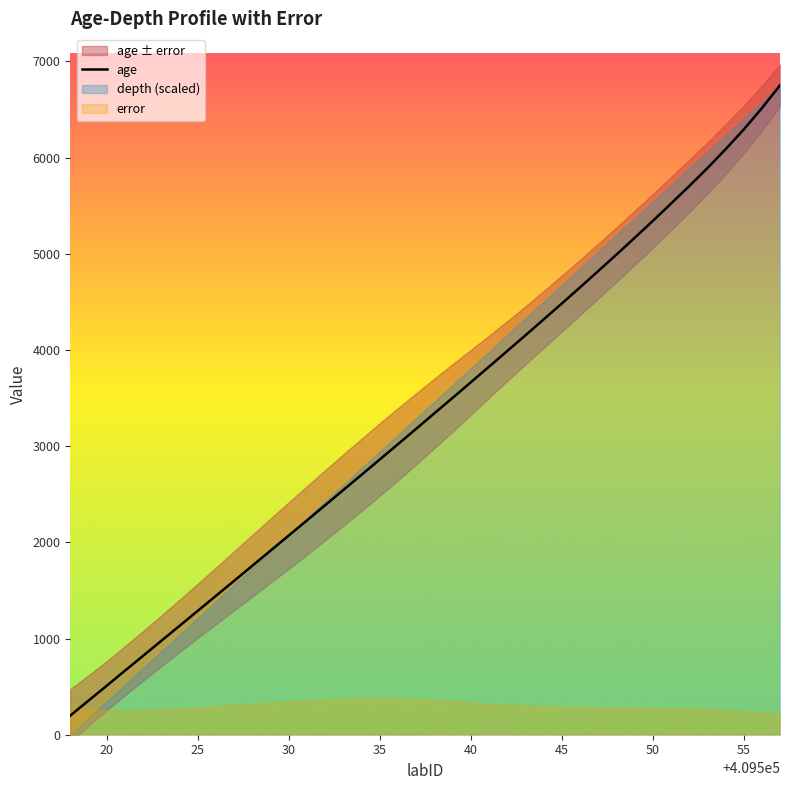

What is the minimum value for age?

199